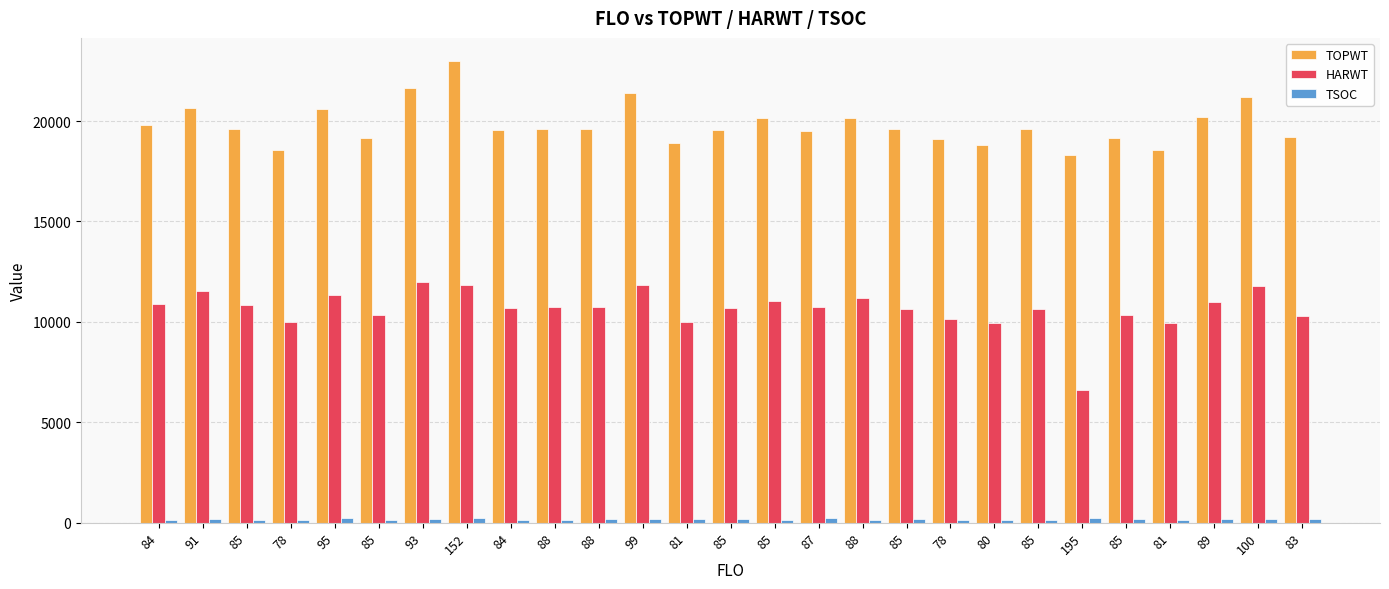

Rank the series by their maximum value, from lowest to highest.

TSOC, HARWT, TOPWT